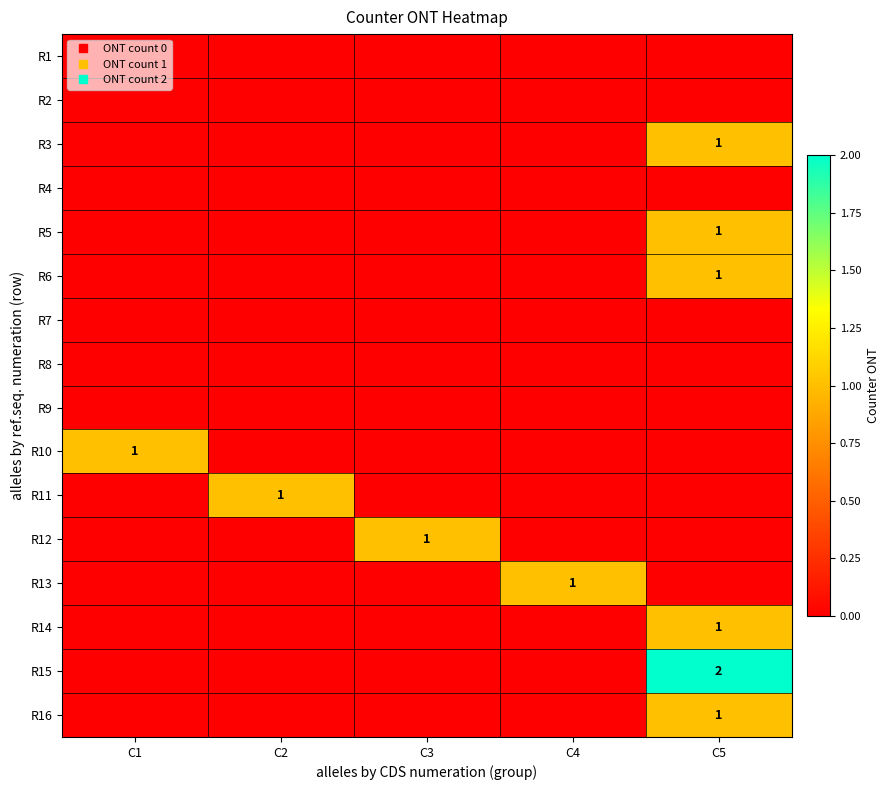

Which series changed the most between C1 and C2?

R10